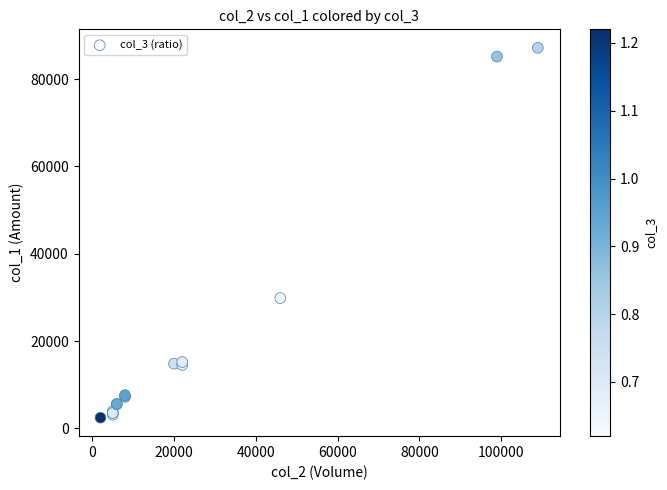

What Y value in the scatter plot is closest to 44795?

29840